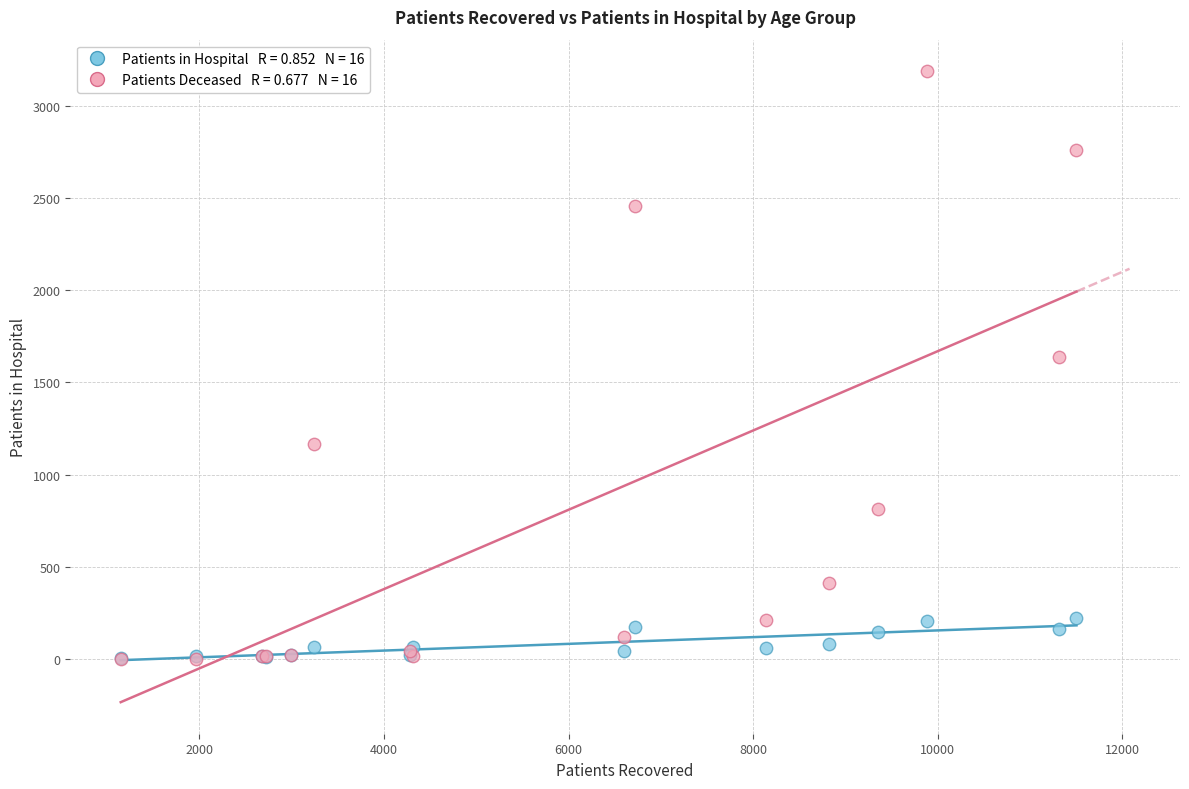

Across all series, what Y value is closest to 1594?

1637